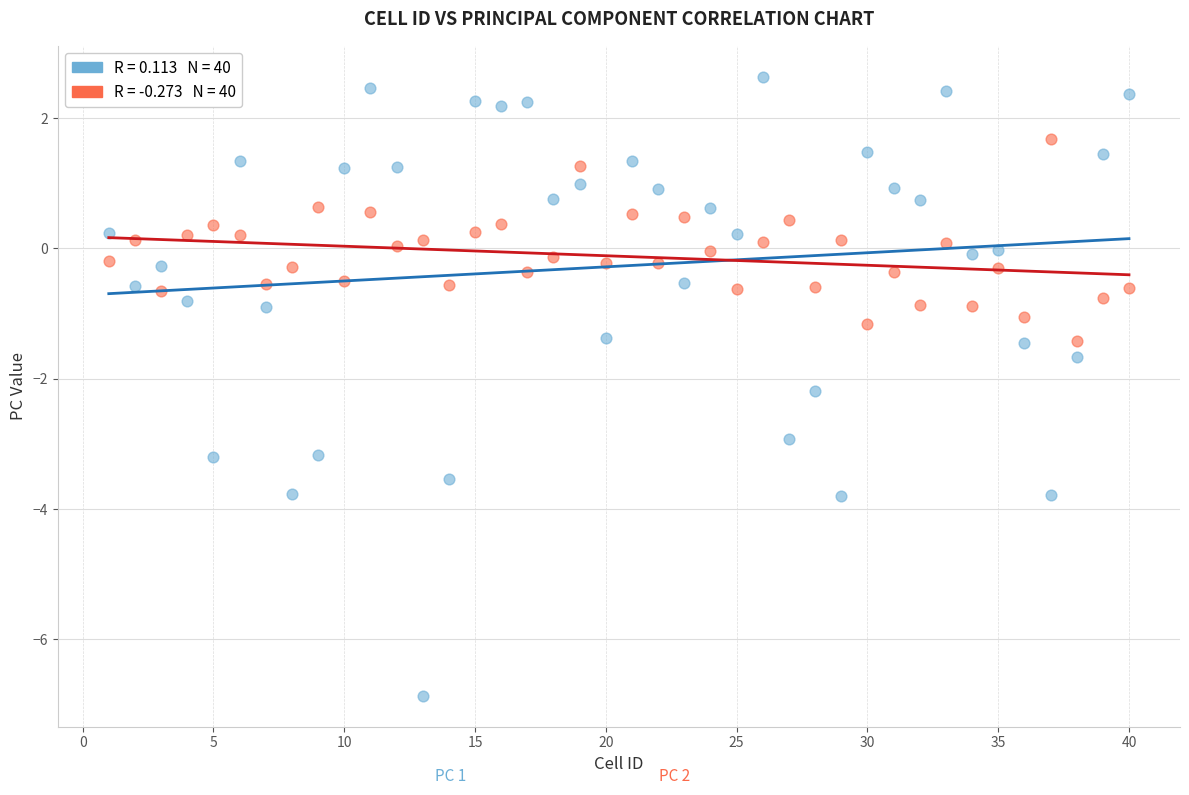

Across all series, what Y value is closest to -2?

-2.2